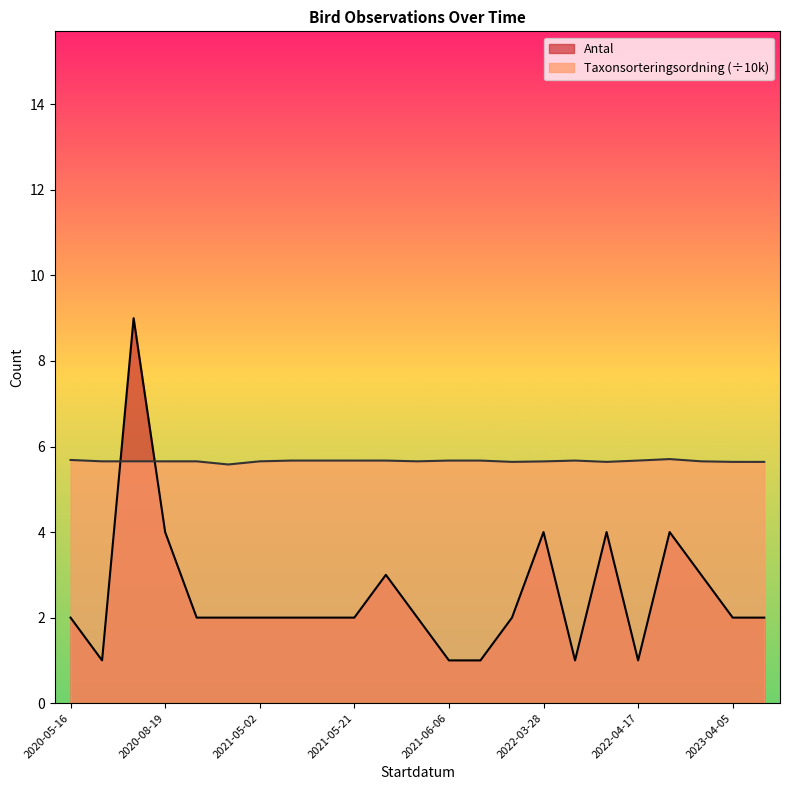

What are all the series names shown in the legend?

Antal, Taxonsorteringsordning (÷10k)